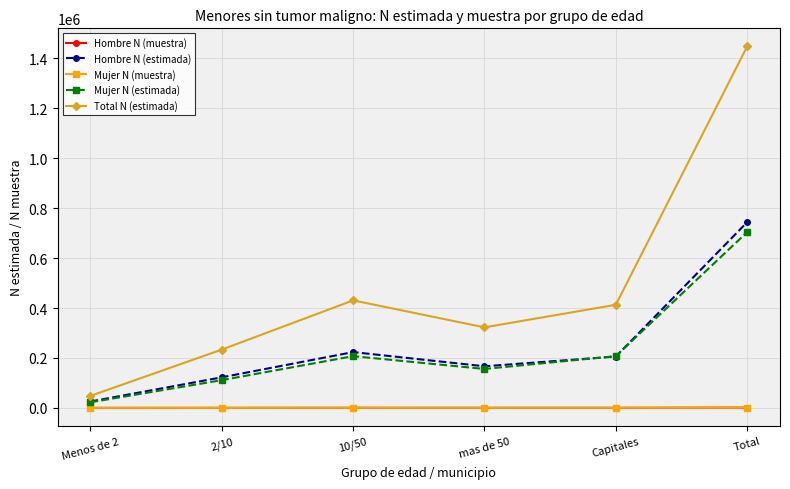

How many series are shown in this chart?

5